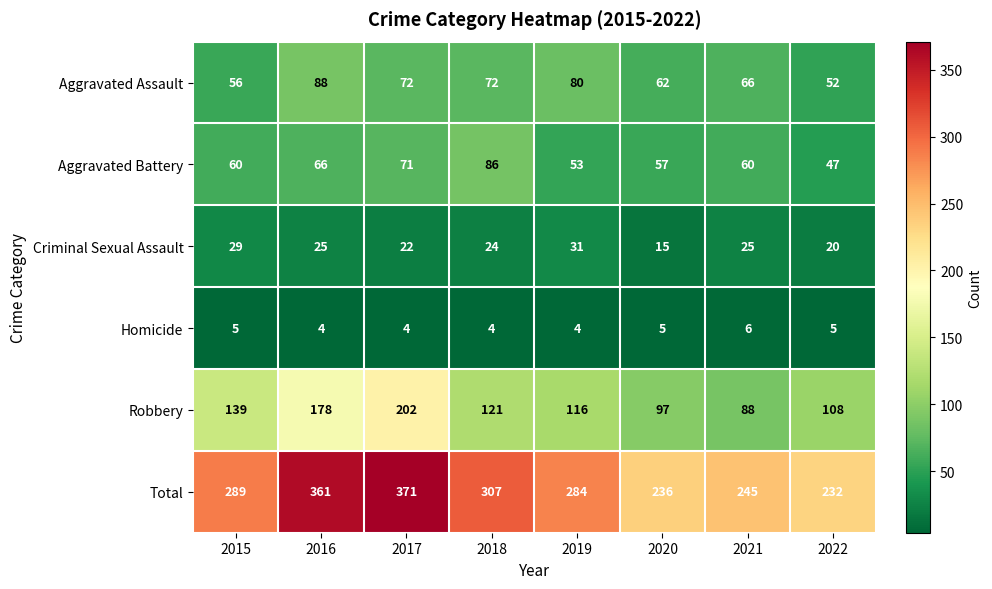

The Robbery series shows 244 at 2016. True or false?

False